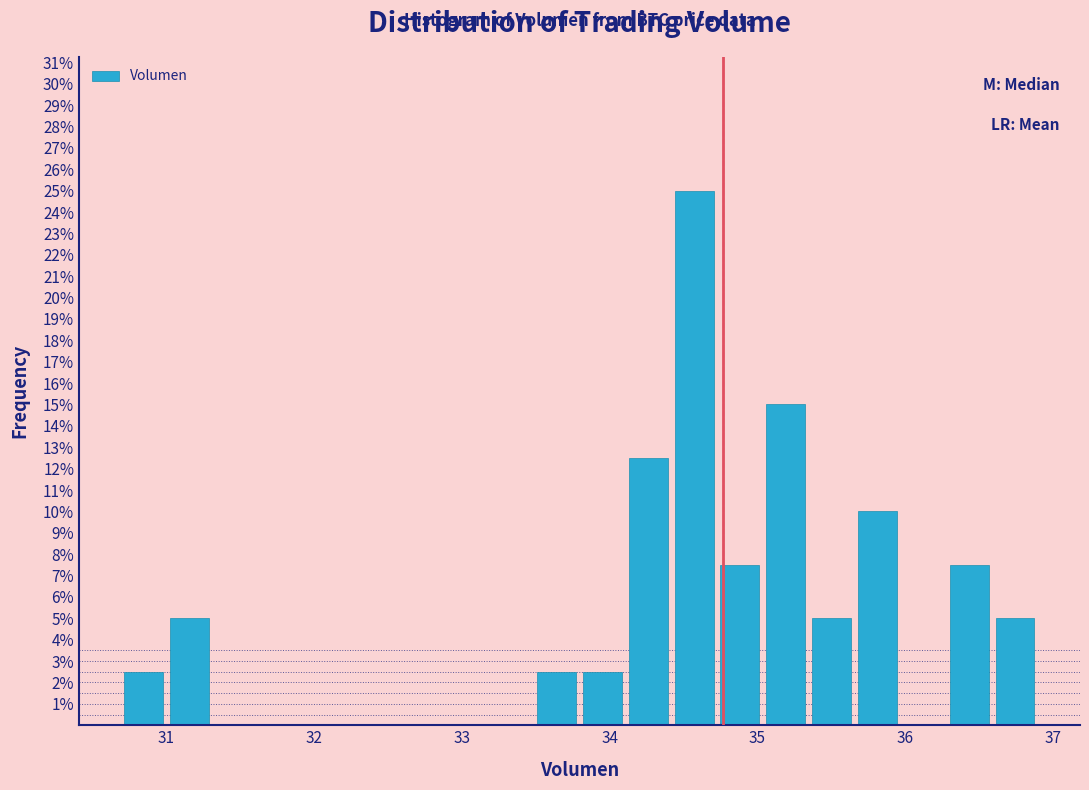

Read against the x-axis, roughly where is the centre of the tallest bar?

34.6